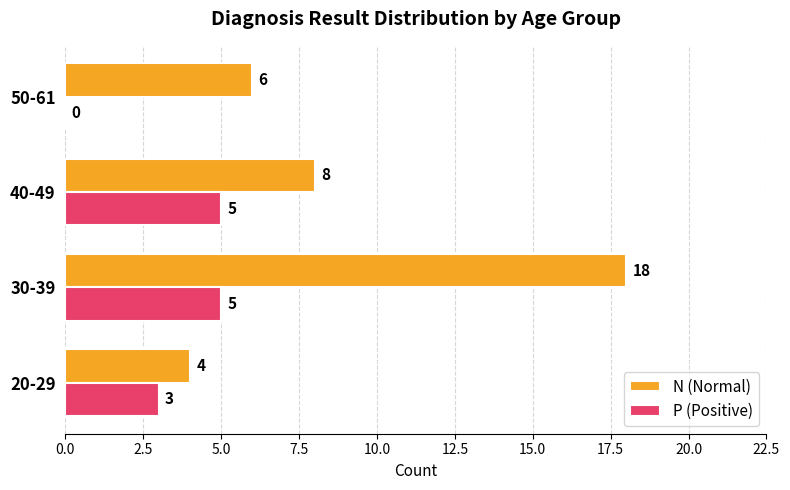

Between 30-39 and 50-61, which series saw the biggest shift?

N (Normal)